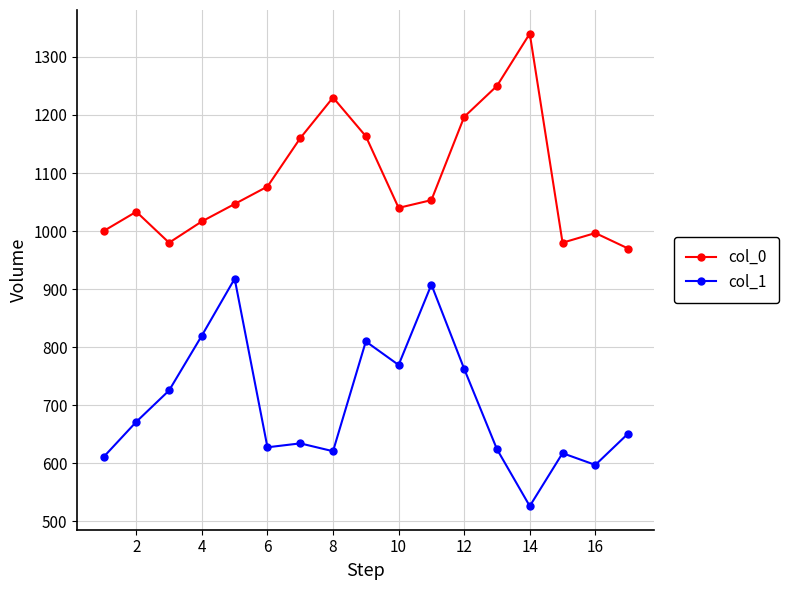

What are all the series names shown in the legend?

col_0, col_1